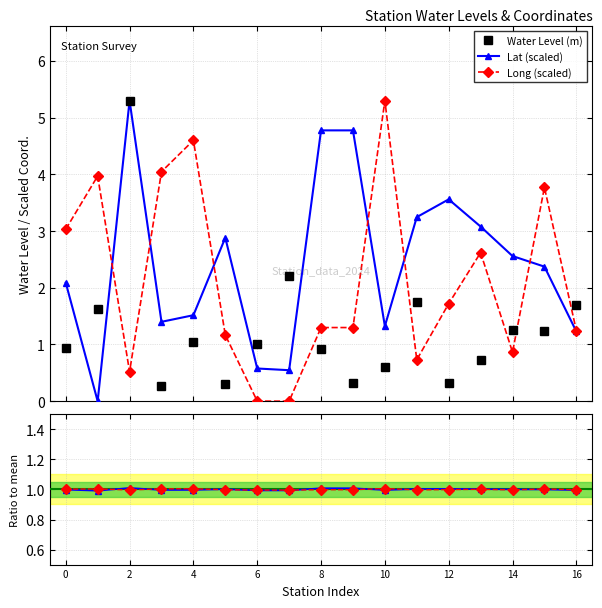

What is the maximum value shown in the chart?

5.3